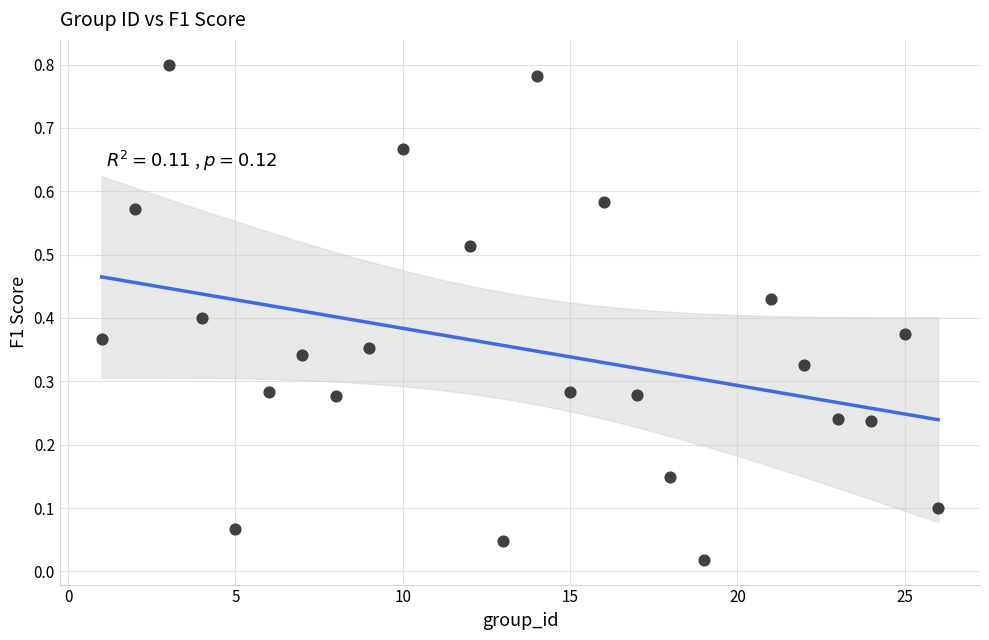

What is the range of X values (max minus min)?

25.0